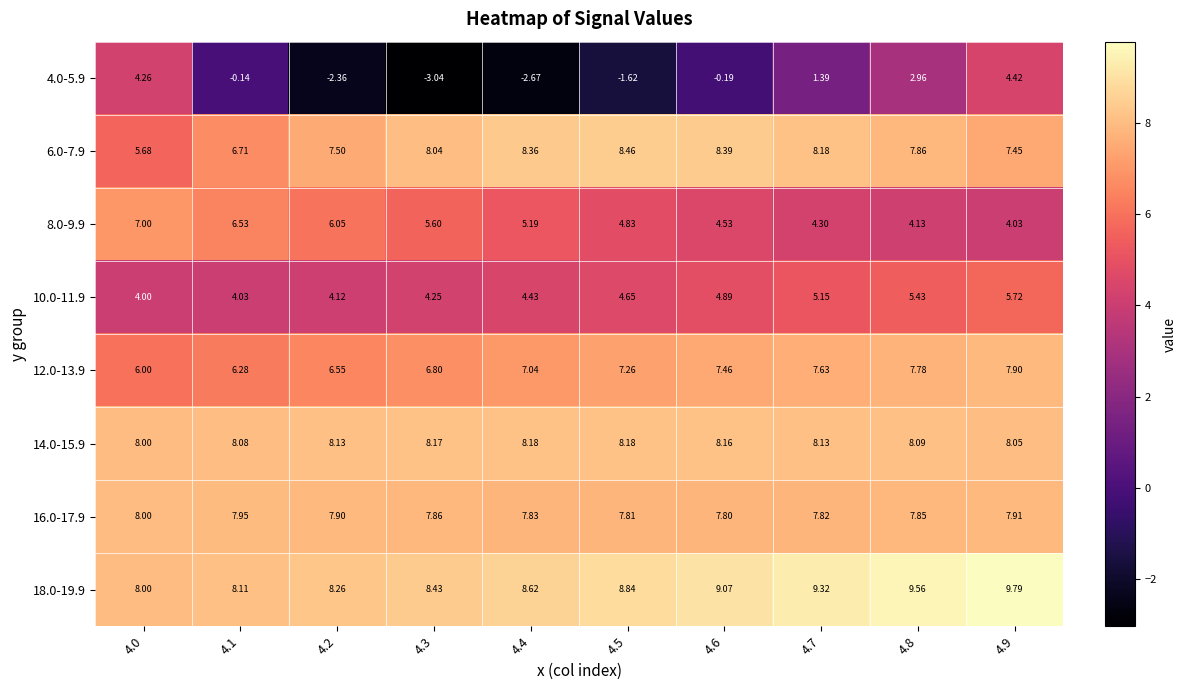

Which category has the lowest value across all series?

4.3